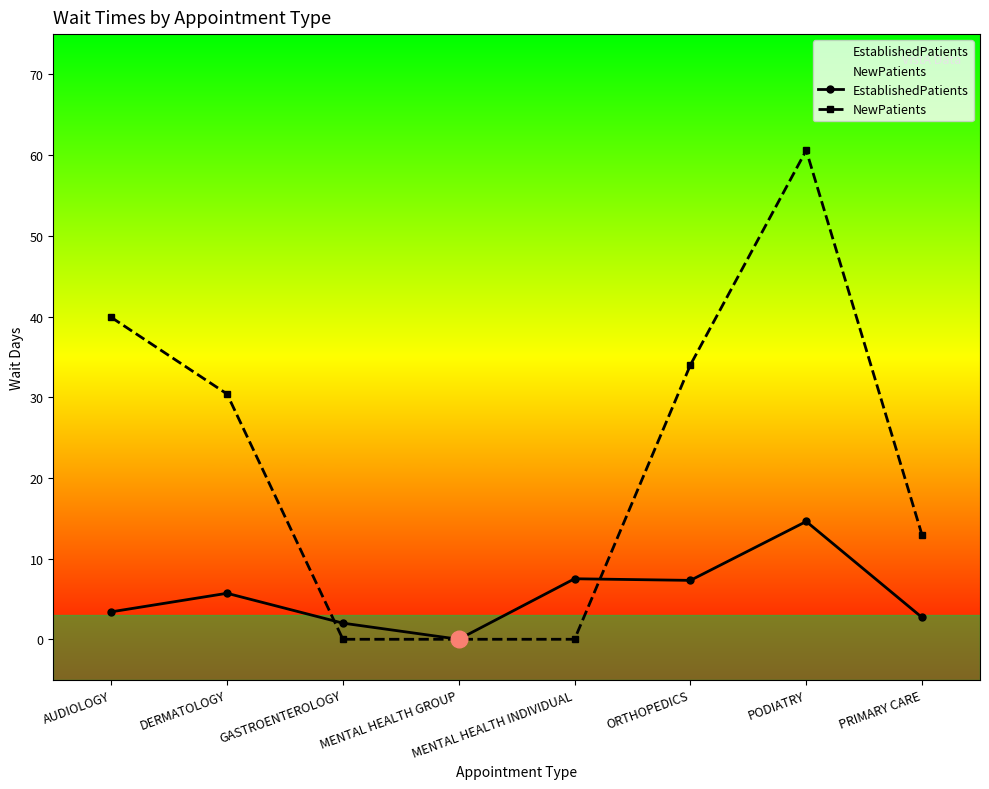

Read the NewPatients value at DERMATOLOGY.

30.4